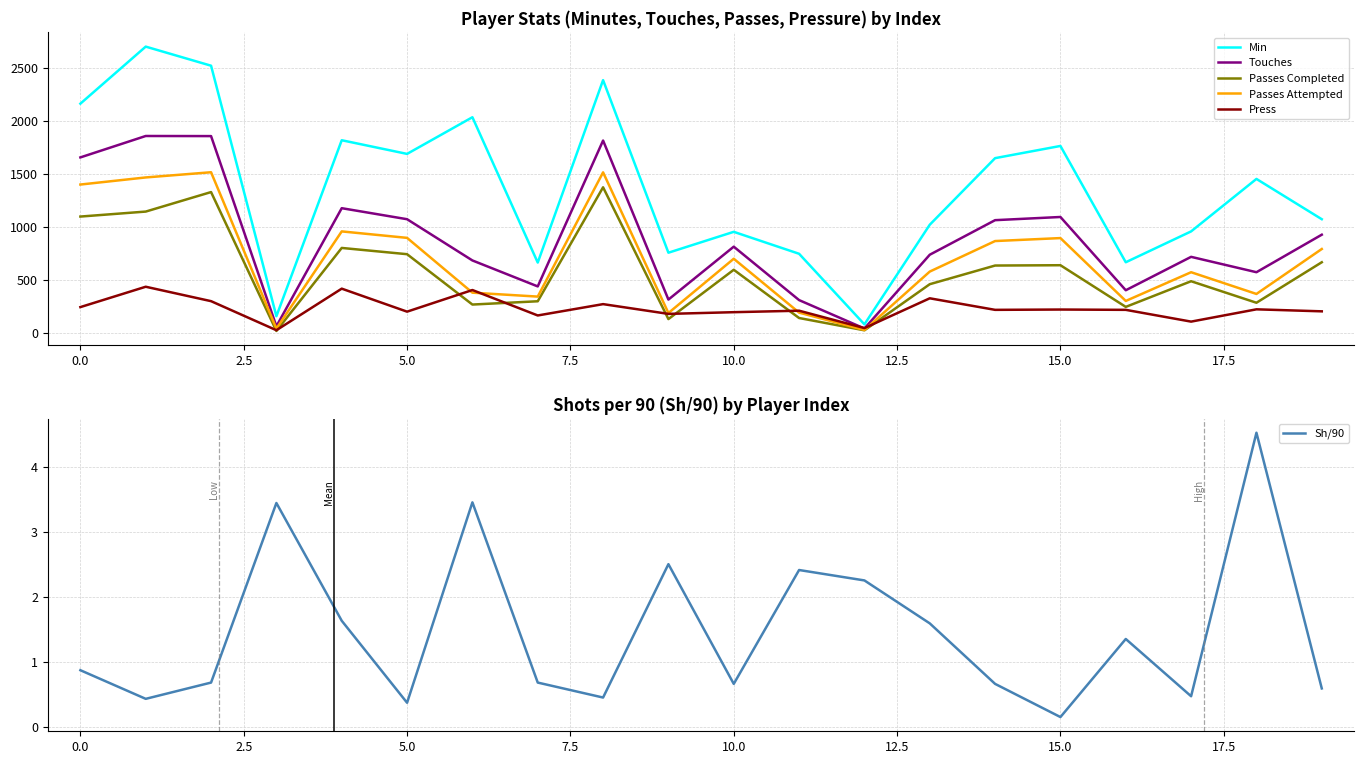

What is the value of the Min point at the 18th from the left?

957.0